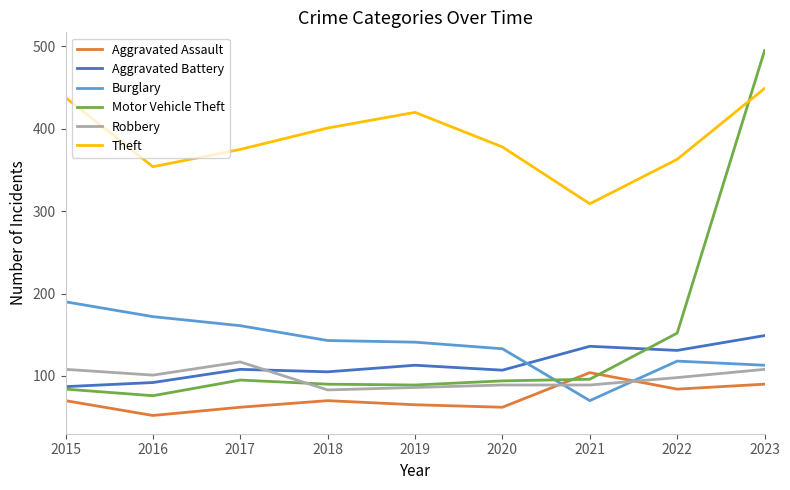

Which series ends up on top after the final intersection of Aggravated Battery and Motor Vehicle Theft?

Motor Vehicle Theft